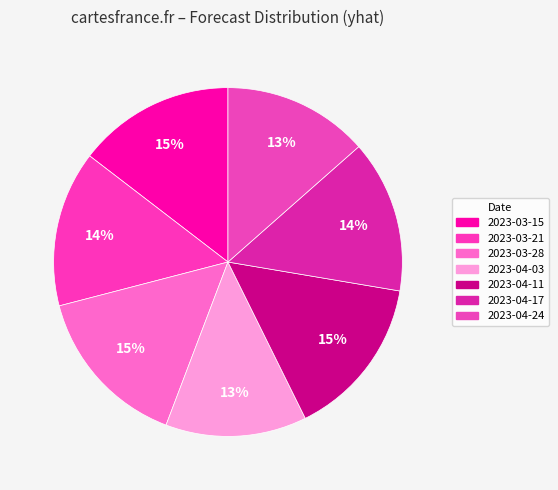

To the nearest percent, what portion does 2023-03-21 represent?

14%